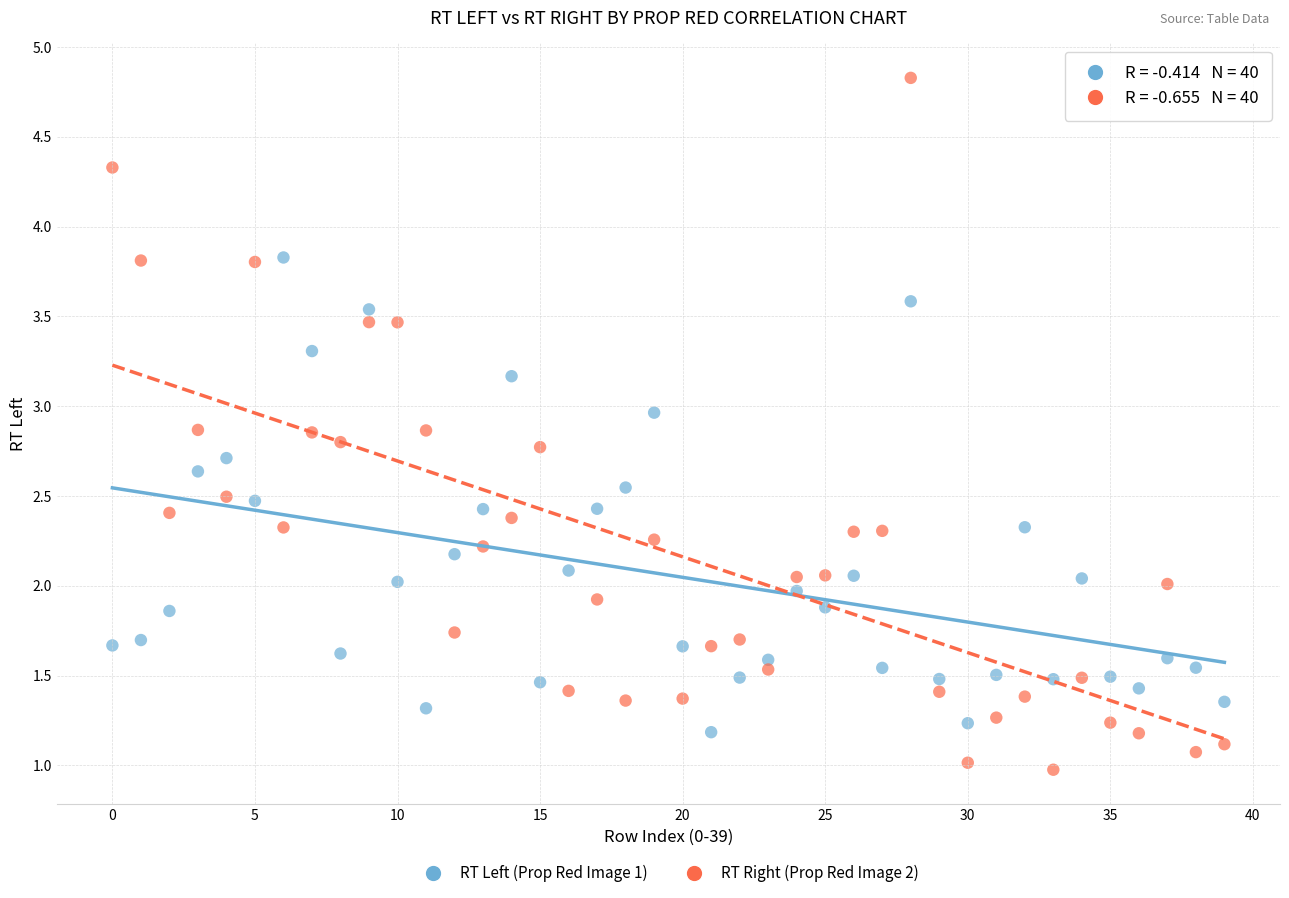

Across all data points, what is the range of Y values (max minus min)?

3.9